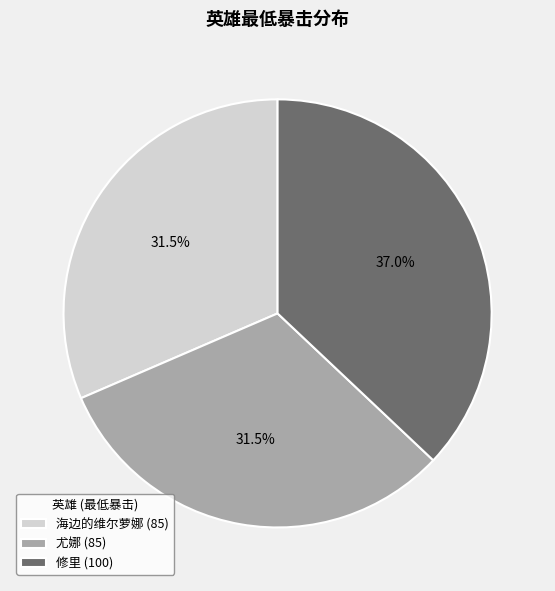

What percentage is NOT represented by 尤娜 (85)?

68.5%